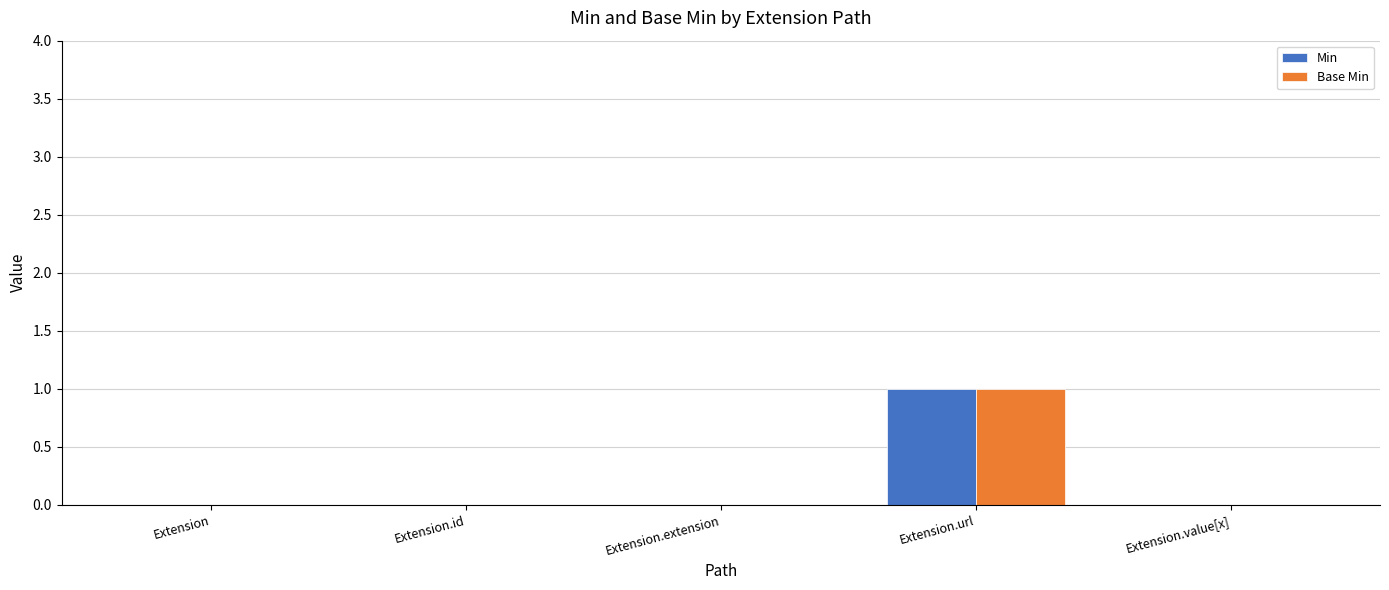

The value of Min at Extension.url is 0. True or false?

False